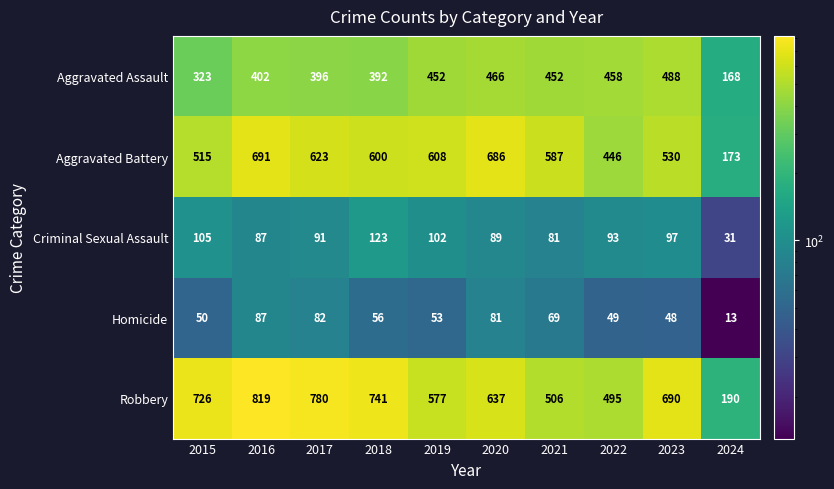

What is the sum of the Homicide values at 2020 and 2024?

94